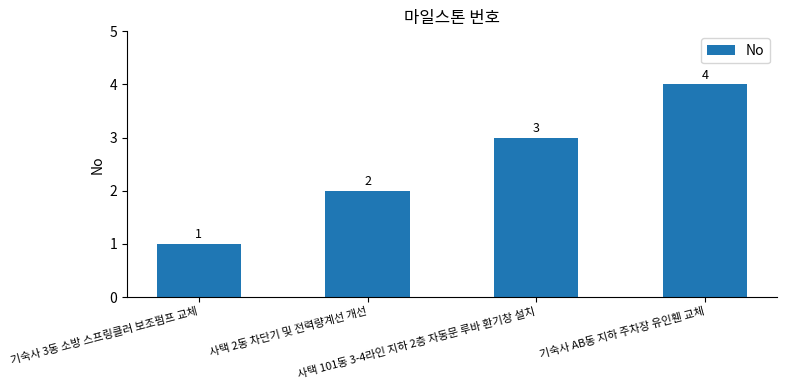

Rank the categories by value from highest to lowest.

기숙사 AB동 지하 주차장 유인휀 교체, 사택 101동 3-4라인 지하 2층 자동문 루바 환기창 설치, 사택 2동 차단기 및 전력량계선 개선, 기숙사 3동 소방 스프링클러 보조펌프 교체